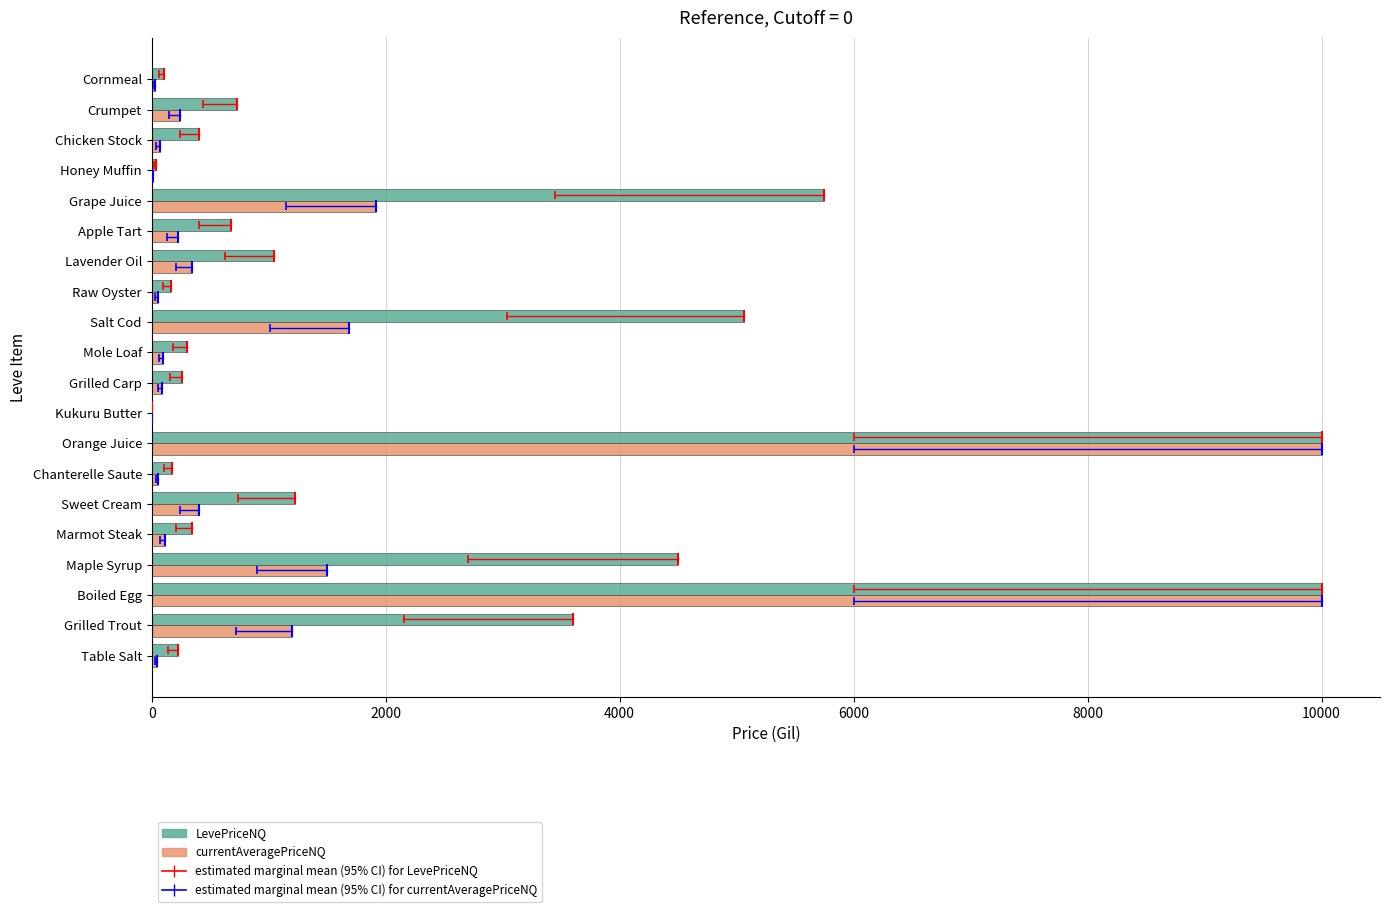

Which series has the largest total across all categories?

LevePriceNQ